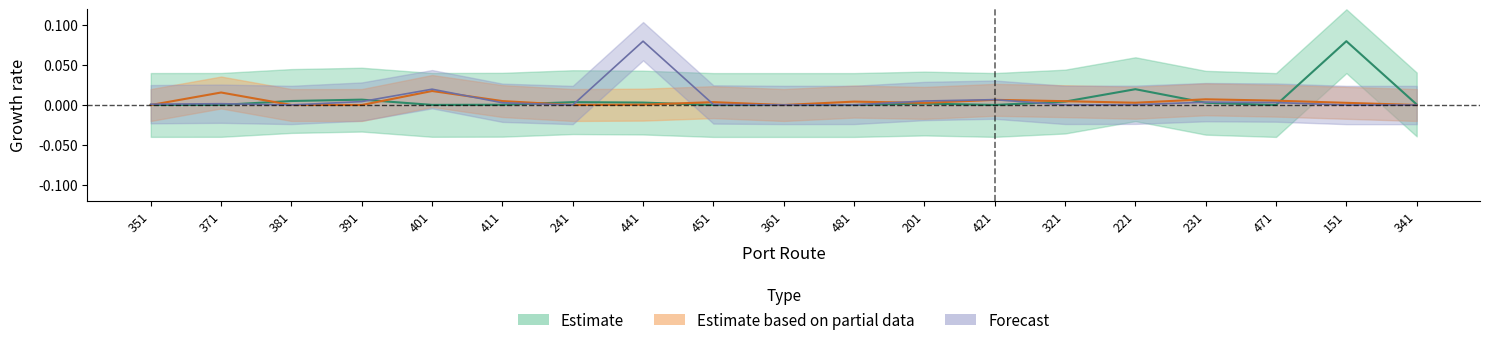

Does the chart display data point markers on the line(s)?

No